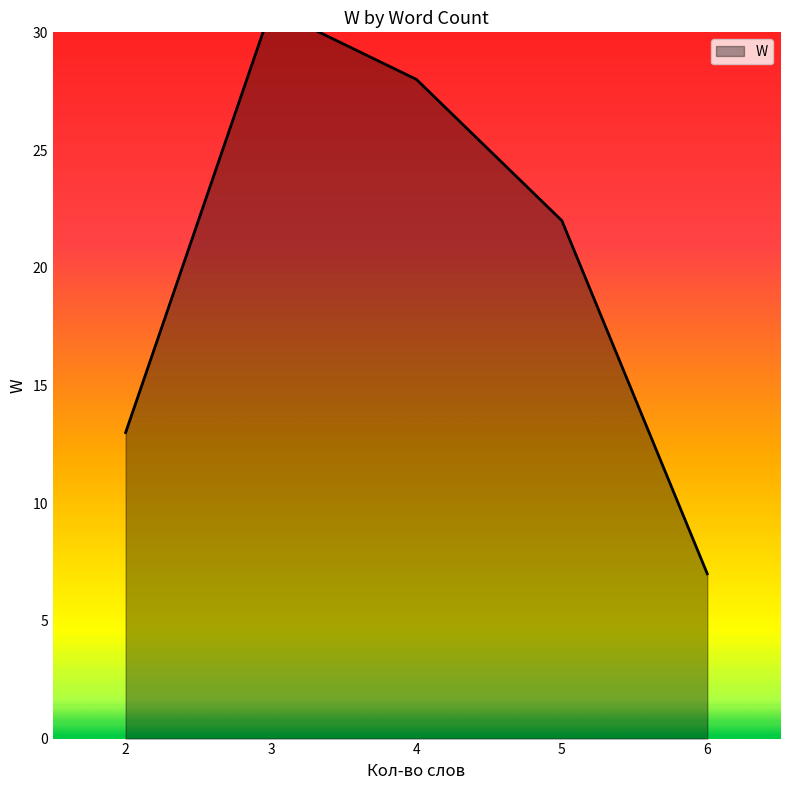

What is the sum of all values?

101